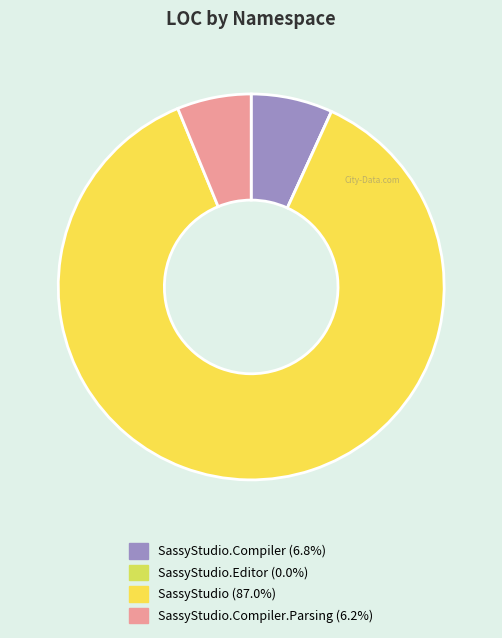

How many slices are in this pie chart?

4